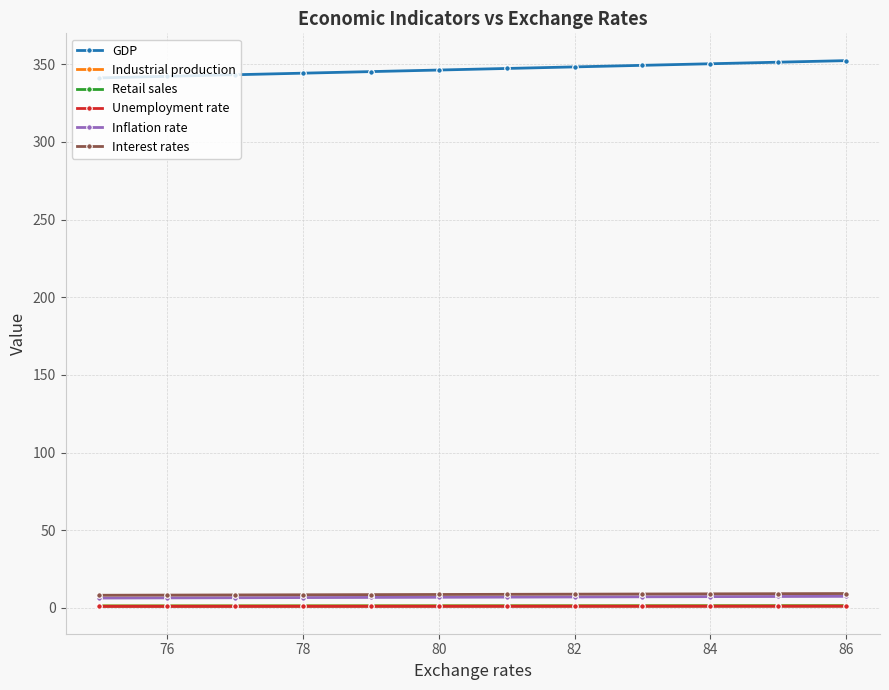

True or false: Interest rates and Inflation rate intersect in this chart.

False